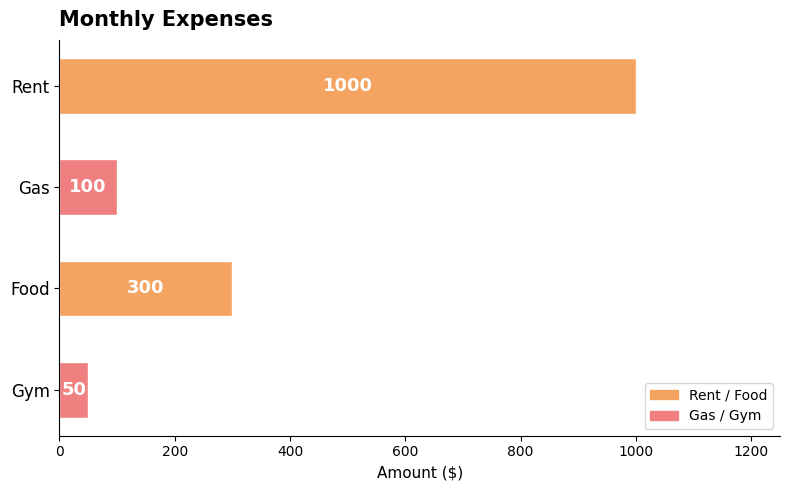

Between Rent and Food, which is larger?

Rent